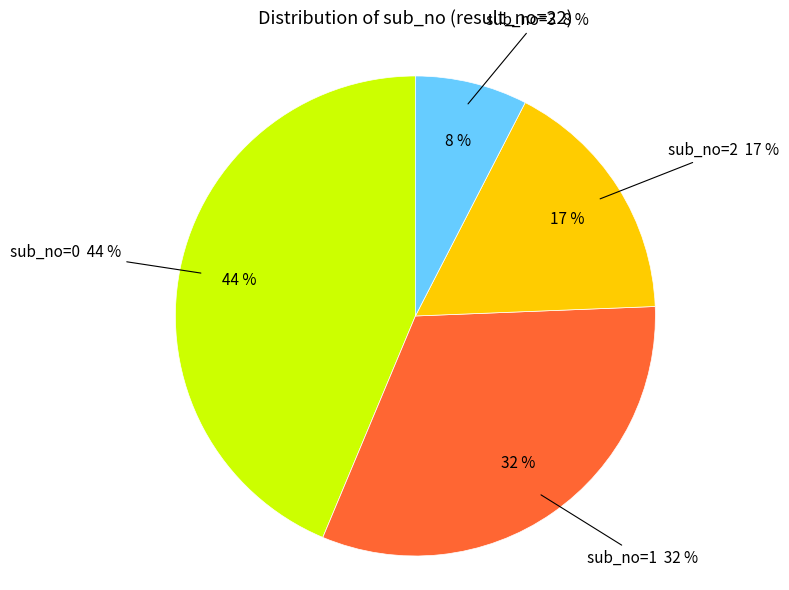

Rank the categories by value from lowest to highest.

sub_no=3, sub_no=2, sub_no=1, sub_no=0